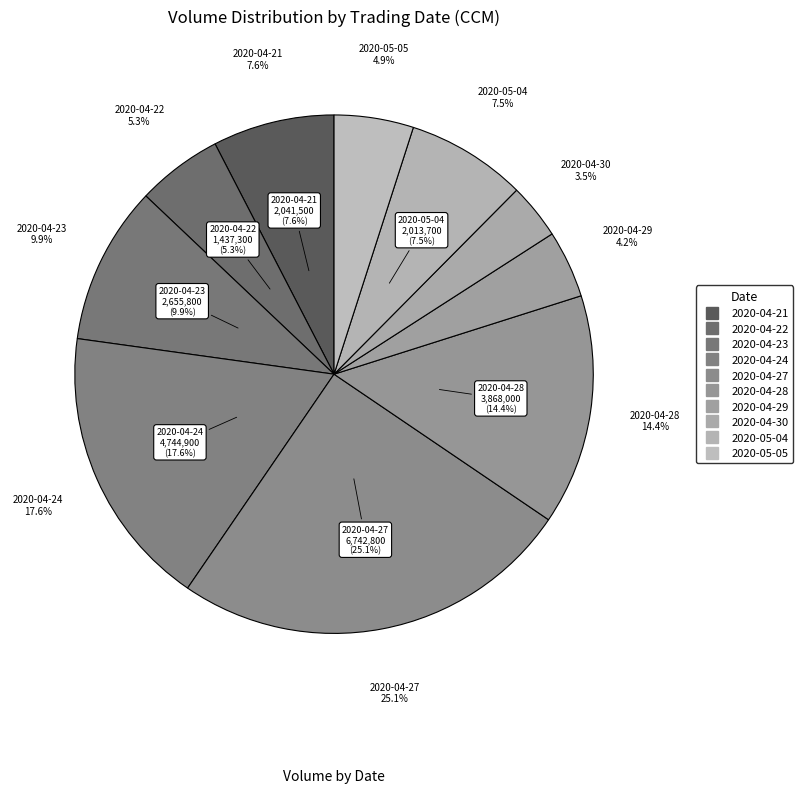

Which slice is the smallest?

2020-04-30